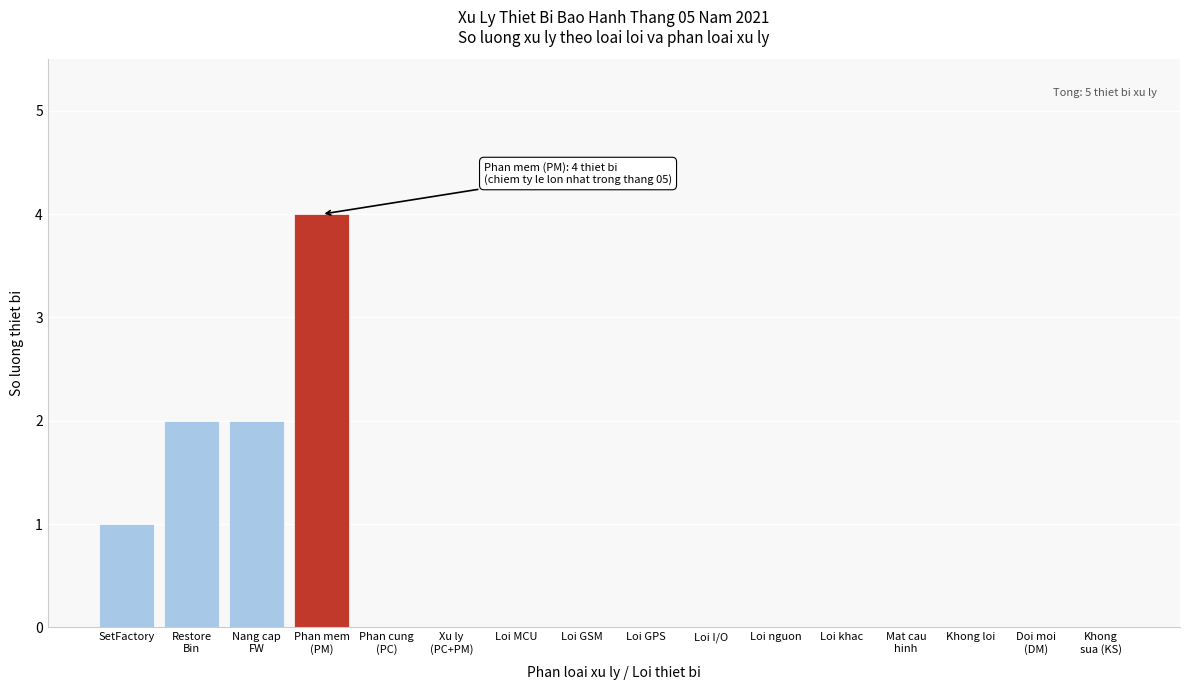

The value at Loi nguon is 2. True or false?

False